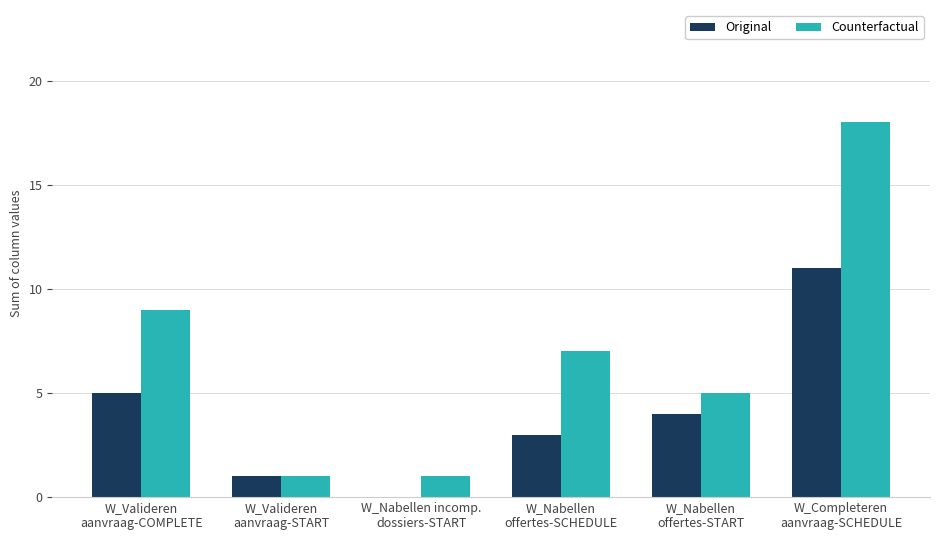

Between W_Nabellen incomp.
dossiers-START and W_Completeren
aanvraag-SCHEDULE, which series saw the biggest shift?

Counterfactual